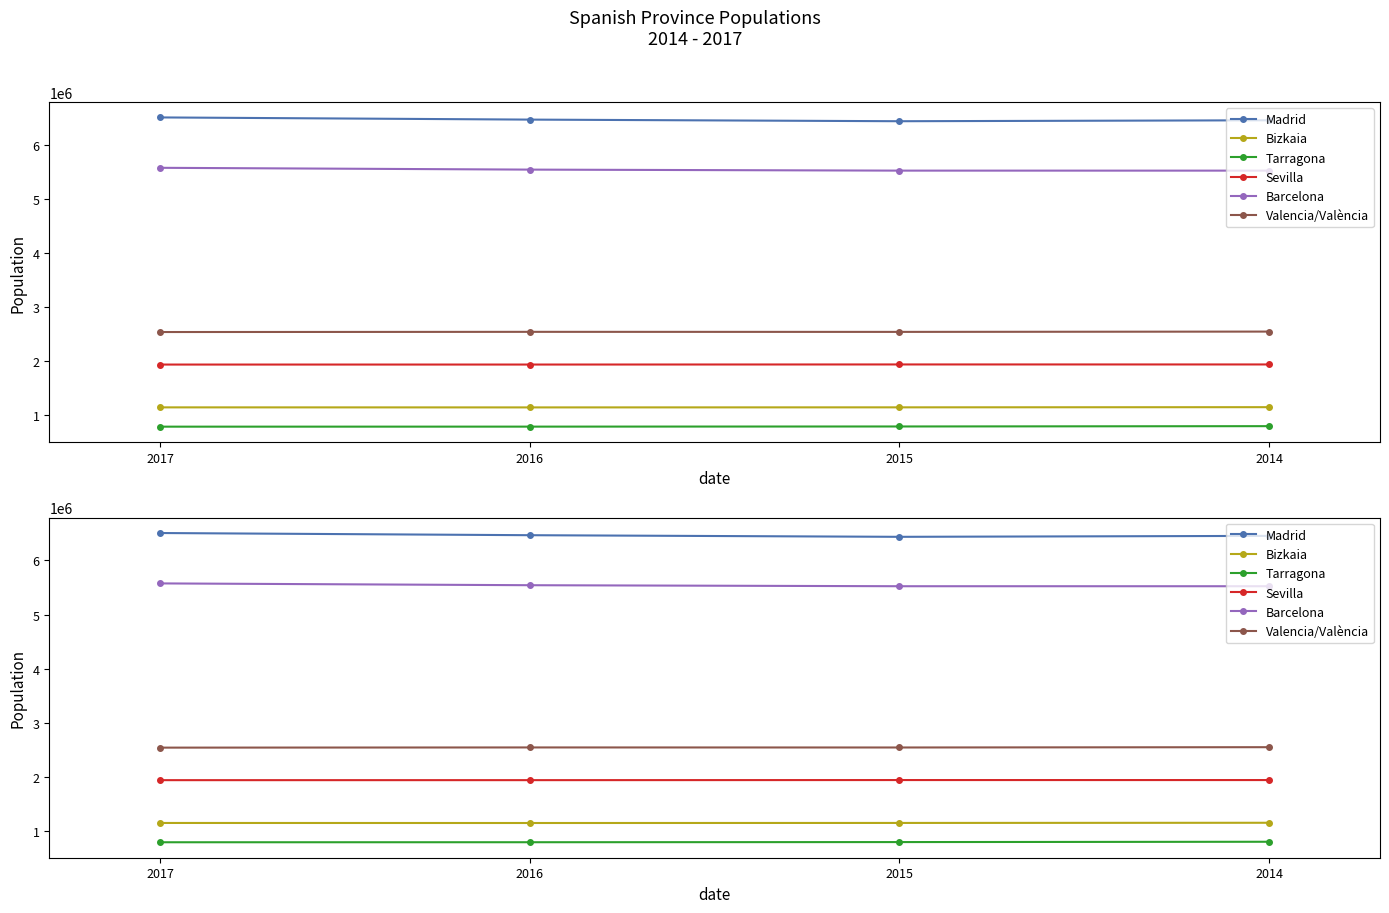

At which label is Sevilla closest to 1940503?

2016